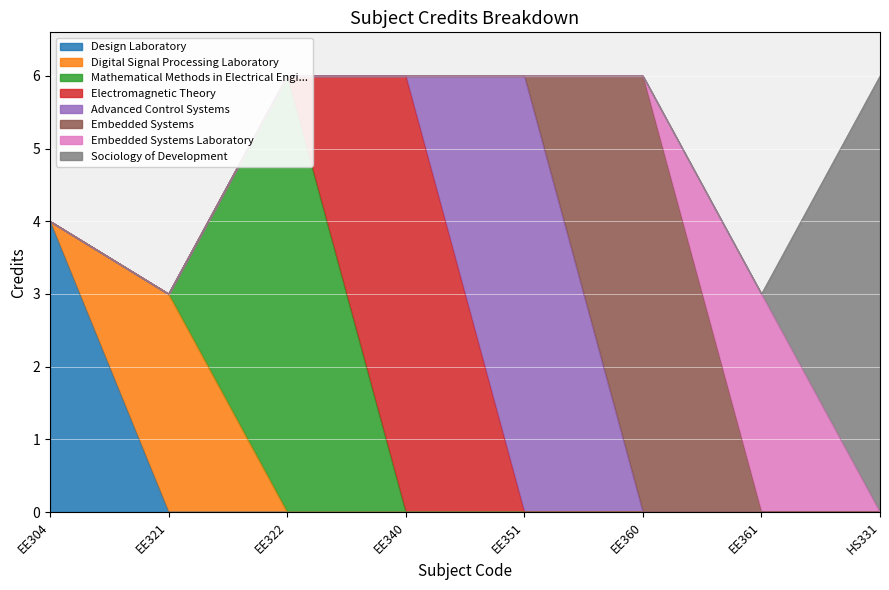

What is the sum of all values?

40